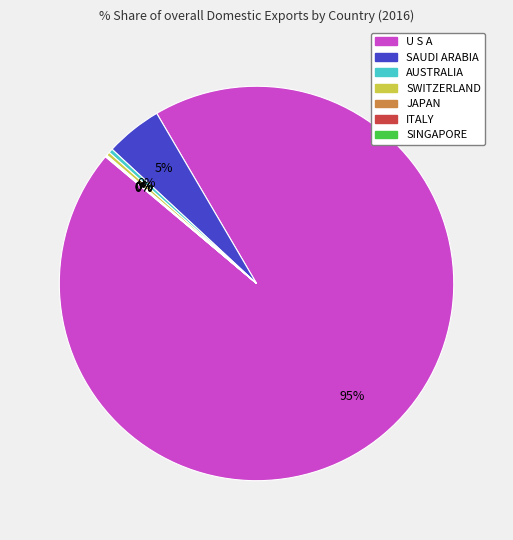

Which slice represents more than half of the pie?

U S A